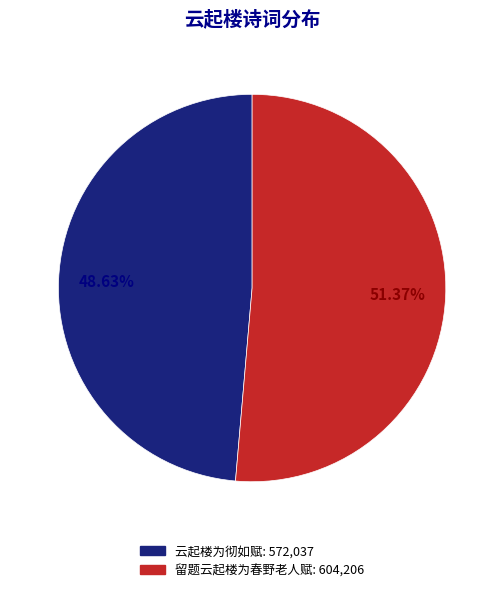

What portion of the pie excludes 云起楼为彻如赋?

51.4%